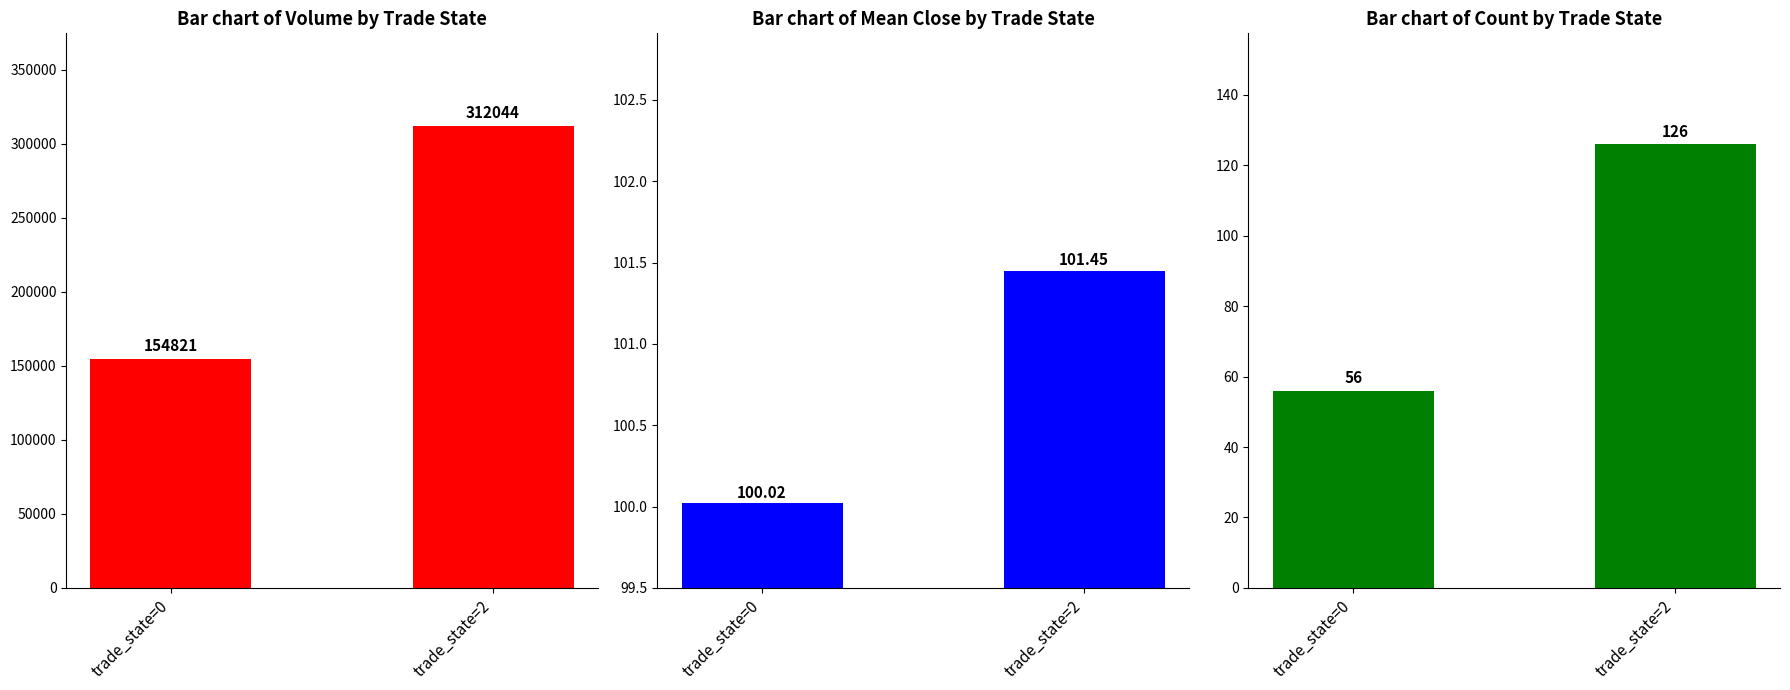

Where does the Mean Close series first go above 101?

trade_state=2